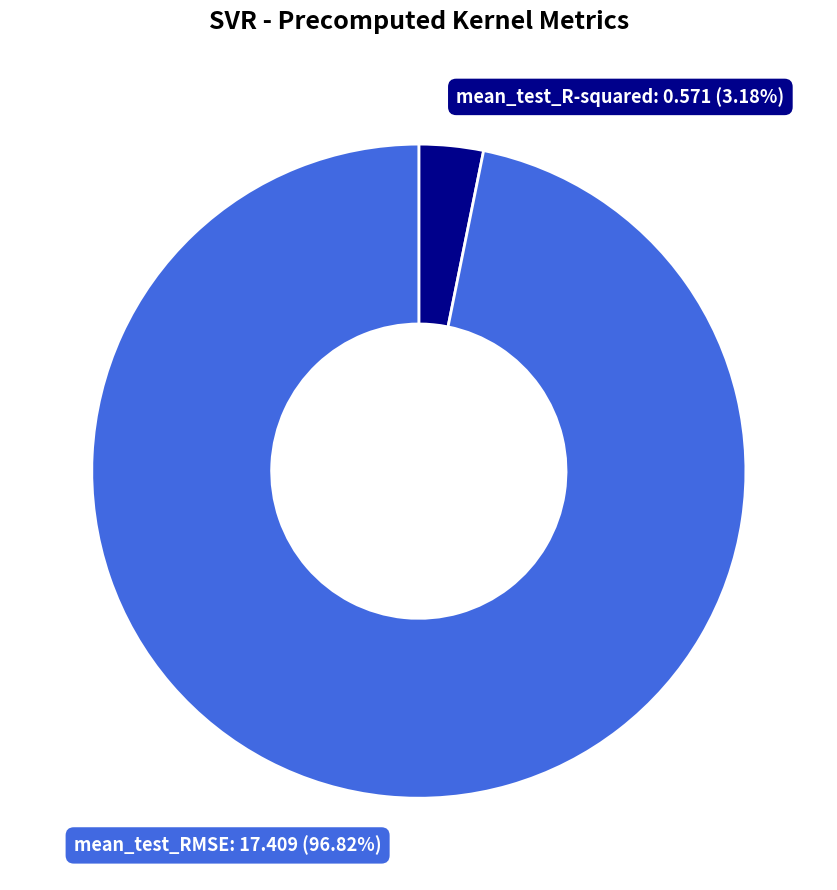

Is there a majority slice in this chart?

Yes